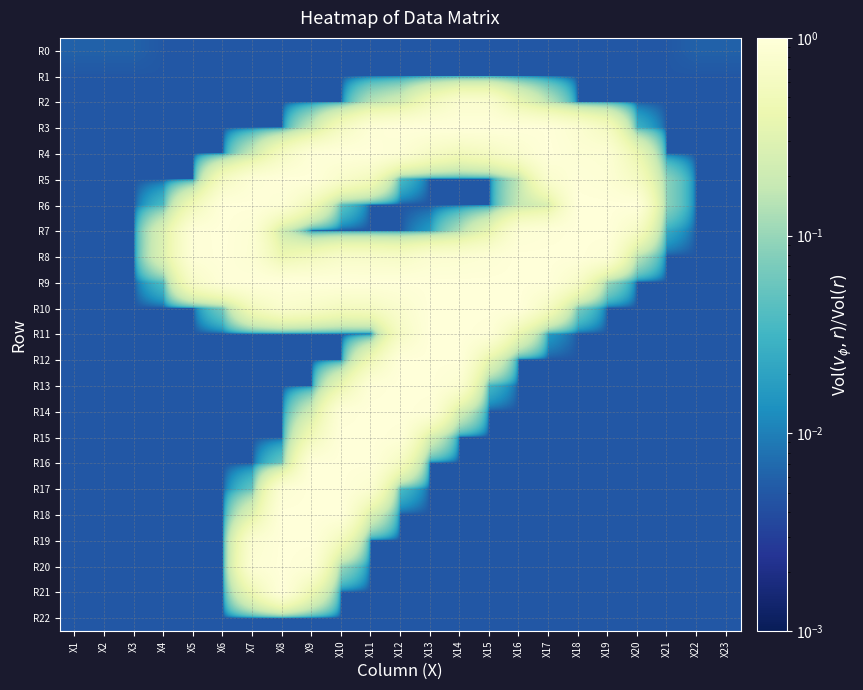

Reading right to left, transcribe all the data shown in this chart.

R0: X23=0.0	X22=0.0	X21=0.0	X20=0.0	X19=0.0	X18=0.0	X17=0.0	X16=0.0	X15=0.0	X14=0.0	X13=0.0	X12=0.0	X11=0.0	X10=0.0	X9=0.0	X8=0.0	X7=0.0	X6=0.0	X5=0.0	X4=0.0	X3=0.0	X2=0.0	X1=0.0
R1: X23=0.0	X22=0.0	X21=0.0	X20=0.0	X19=0.0	X18=0.0	X17=0.0	X16=0.0	X15=0.0	X14=0.0	X13=0.0	X12=0.0	X11=0.0	X10=0.0	X9=0.0	X8=0.0	X7=0.0	X6=0.0	X5=0.0	X4=0.0	X3=0.0	X2=0.0	X1=0.0
R2: X23=0.0	X22=0.0	X21=0.0	X20=0.0	X19=0.0	X18=0.0	X17=0.1	X16=0.4	X15=0.8	X14=0.8	X13=0.5	X12=0.2	X11=0.1	X10=0.0	X9=0.0	X8=0.0	X7=0.0	X6=0.0	X5=0.0	X4=0.0	X3=0.0	X2=0.0	X1=0.0
R3: X23=0.0	X22=0.0	X21=0.0	X20=0.0	X19=0.6	X18=0.8	X17=1.0	X16=1.0	X15=1.0	X14=1.0	X13=1.0	X12=1.0	X11=0.9	X10=0.6	X9=0.2	X8=0.0	X7=0.0	X6=0.0	X5=0.0	X4=0.0	X3=0.0	X2=0.0	X1=0.0
R4: X23=0.0	X22=0.0	X21=0.0	X20=0.4	X19=0.9	X18=0.9	X17=1.0	X16=0.8	X15=0.6	X14=0.5	X13=0.6	X12=0.9	X11=1.0	X10=1.0	X9=0.9	X8=0.6	X7=0.2	X6=0.0	X5=0.0	X4=0.0	X3=0.0	X2=0.0	X1=0.0
R5: X23=0.0	X22=0.0	X21=0.1	X20=0.6	X19=0.9	X18=1.0	X17=0.8	X16=0.2	X15=0.0	X14=0.0	X13=0.0	X12=0.0	X11=0.6	X10=0.7	X9=1.0	X8=1.0	X7=0.9	X6=0.6	X5=0.0	X4=0.0	X3=0.0	X2=0.0	X1=0.0
R6: X23=0.0	X22=0.0	X21=0.1	X20=1.0	X19=1.0	X18=1.0	X17=0.3	X16=0.2	X15=0.0	X14=0.0	X13=0.0	X12=0.0	X11=0.0	X10=0.0	X9=0.5	X8=0.9	X7=1.0	X6=1.0	X5=0.5	X4=0.0	X3=0.0	X2=0.0	X1=0.0
R7: X23=0.0	X22=0.0	X21=0.0	X20=0.6	X19=1.0	X18=1.0	X17=0.9	X16=0.9	X15=0.4	X14=0.1	X13=0.0	X12=0.0	X11=0.0	X10=0.0	X9=0.0	X8=0.2	X7=0.9	X6=1.0	X5=0.9	X4=0.3	X3=0.0	X2=0.0	X1=0.0
R8: X23=0.0	X22=0.0	X21=0.0	X20=0.2	X19=0.9	X18=1.0	X17=1.0	X16=1.0	X15=0.9	X14=0.8	X13=0.8	X12=0.7	X11=0.7	X10=0.7	X9=0.5	X8=0.4	X7=0.9	X6=1.0	X5=0.9	X4=0.3	X3=0.0	X2=0.0	X1=0.0
R9: X23=0.0	X22=0.0	X21=0.0	X20=0.0	X19=0.1	X18=0.7	X17=1.0	X16=1.0	X15=1.0	X14=1.0	X13=1.0	X12=1.0	X11=1.0	X10=1.0	X9=1.0	X8=1.0	X7=1.0	X6=1.0	X5=0.7	X4=0.0	X3=0.0	X2=0.0	X1=0.0
R10: X23=0.0	X22=0.0	X21=0.0	X20=0.0	X19=0.0	X18=0.1	X17=0.6	X16=1.0	X15=1.0	X14=1.0	X13=1.0	X12=0.8	X11=0.6	X10=0.6	X9=0.7	X8=0.8	X7=0.5	X6=0.1	X5=0.0	X4=0.0	X3=0.0	X2=0.0	X1=0.0
R11: X23=0.0	X22=0.0	X21=0.0	X20=0.0	X19=0.0	X18=0.0	X17=0.0	X16=0.4	X15=0.9	X14=1.0	X13=1.0	X12=0.6	X11=0.0	X10=0.0	X9=0.0	X8=0.0	X7=0.0	X6=0.0	X5=0.0	X4=0.0	X3=0.0	X2=0.0	X1=0.0
R12: X23=0.0	X22=0.0	X21=0.0	X20=0.0	X19=0.0	X18=0.0	X17=0.0	X16=0.0	X15=0.4	X14=1.0	X13=1.0	X12=1.0	X11=0.5	X10=0.0	X9=0.0	X8=0.0	X7=0.0	X6=0.0	X5=0.0	X4=0.0	X3=0.0	X2=0.0	X1=0.0
R13: X23=0.0	X22=0.0	X21=0.0	X20=0.0	X19=0.0	X18=0.0	X17=0.0	X16=0.0	X15=0.0	X14=0.8	X13=1.0	X12=1.0	X11=0.9	X10=0.4	X9=0.0	X8=0.0	X7=0.0	X6=0.0	X5=0.0	X4=0.0	X3=0.0	X2=0.0	X1=0.0
R14: X23=0.0	X22=0.0	X21=0.0	X20=0.0	X19=0.0	X18=0.0	X17=0.0	X16=0.0	X15=0.0	X14=0.2	X13=0.9	X12=1.0	X11=1.0	X10=0.9	X9=0.2	X8=0.0	X7=0.0	X6=0.0	X5=0.0	X4=0.0	X3=0.0	X2=0.0	X1=0.0
R15: X23=0.0	X22=0.0	X21=0.0	X20=0.0	X19=0.0	X18=0.0	X17=0.0	X16=0.0	X15=0.0	X14=0.0	X13=0.3	X12=1.0	X11=1.0	X10=1.0	X9=0.5	X8=0.0	X7=0.0	X6=0.0	X5=0.0	X4=0.0	X3=0.0	X2=0.0	X1=0.0
R16: X23=0.0	X22=0.0	X21=0.0	X20=0.0	X19=0.0	X18=0.0	X17=0.0	X16=0.0	X15=0.0	X14=0.0	X13=0.0	X12=0.6	X11=1.0	X10=1.0	X9=1.0	X8=0.1	X7=0.0	X6=0.0	X5=0.0	X4=0.0	X3=0.0	X2=0.0	X1=0.0
R17: X23=0.0	X22=0.0	X21=0.0	X20=0.0	X19=0.0	X18=0.0	X17=0.0	X16=0.0	X15=0.0	X14=0.0	X13=0.0	X12=0.0	X11=0.8	X10=1.0	X9=1.0	X8=0.9	X7=0.1	X6=0.0	X5=0.0	X4=0.0	X3=0.0	X2=0.0	X1=0.0
R18: X23=0.0	X22=0.0	X21=0.0	X20=0.0	X19=0.0	X18=0.0	X17=0.0	X16=0.0	X15=0.0	X14=0.0	X13=0.0	X12=0.0	X11=0.3	X10=1.0	X9=1.0	X8=1.0	X7=0.3	X6=0.0	X5=0.0	X4=0.0	X3=0.0	X2=0.0	X1=0.0
R19: X23=0.0	X22=0.0	X21=0.0	X20=0.0	X19=0.0	X18=0.0	X17=0.0	X16=0.0	X15=0.0	X14=0.0	X13=0.0	X12=0.0	X11=0.0	X10=0.5	X9=1.0	X8=1.0	X7=0.8	X6=0.0	X5=0.0	X4=0.0	X3=0.0	X2=0.0	X1=0.0
R20: X23=0.0	X22=0.0	X21=0.0	X20=0.0	X19=0.0	X18=0.0	X17=0.0	X16=0.0	X15=0.0	X14=0.0	X13=0.0	X12=0.0	X11=0.0	X10=0.1	X9=0.9	X8=1.0	X7=0.9	X6=0.0	X5=0.0	X4=0.0	X3=0.0	X2=0.0	X1=0.0
R21: X23=0.0	X22=0.0	X21=0.0	X20=0.0	X19=0.0	X18=0.0	X17=0.0	X16=0.0	X15=0.0	X14=0.0	X13=0.0	X12=0.0	X11=0.0	X10=0.0	X9=0.4	X8=1.0	X7=0.4	X6=0.0	X5=0.0	X4=0.0	X3=0.0	X2=0.0	X1=0.0
R22: X23=0.0	X22=0.0	X21=0.0	X20=0.0	X19=0.0	X18=0.0	X17=0.0	X16=0.0	X15=0.0	X14=0.0	X13=0.0	X12=0.0	X11=0.0	X10=0.0	X9=0.0	X8=0.0	X7=0.0	X6=0.0	X5=0.0	X4=0.0	X3=0.0	X2=0.0	X1=0.0